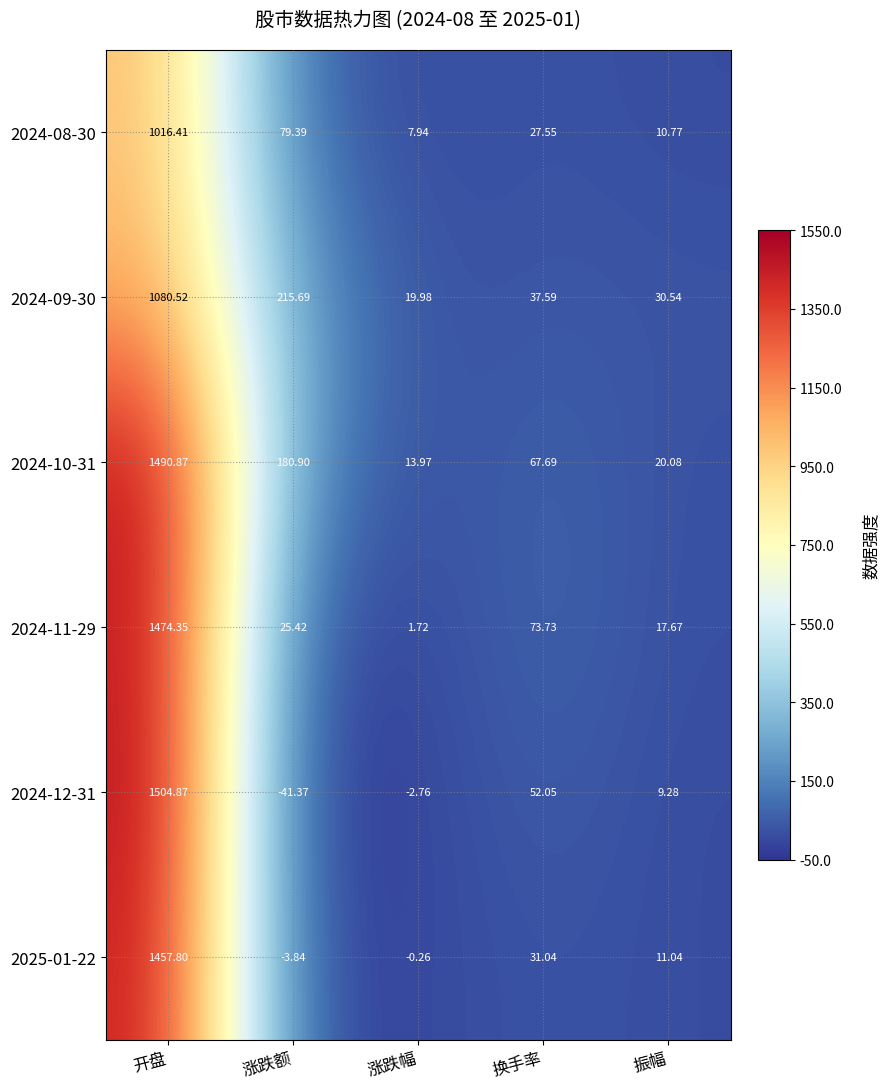

List the labels in order of 2024-10-31 value, largest first.

开盘, 涨跌额, 换手率, 振幅, 涨跌幅